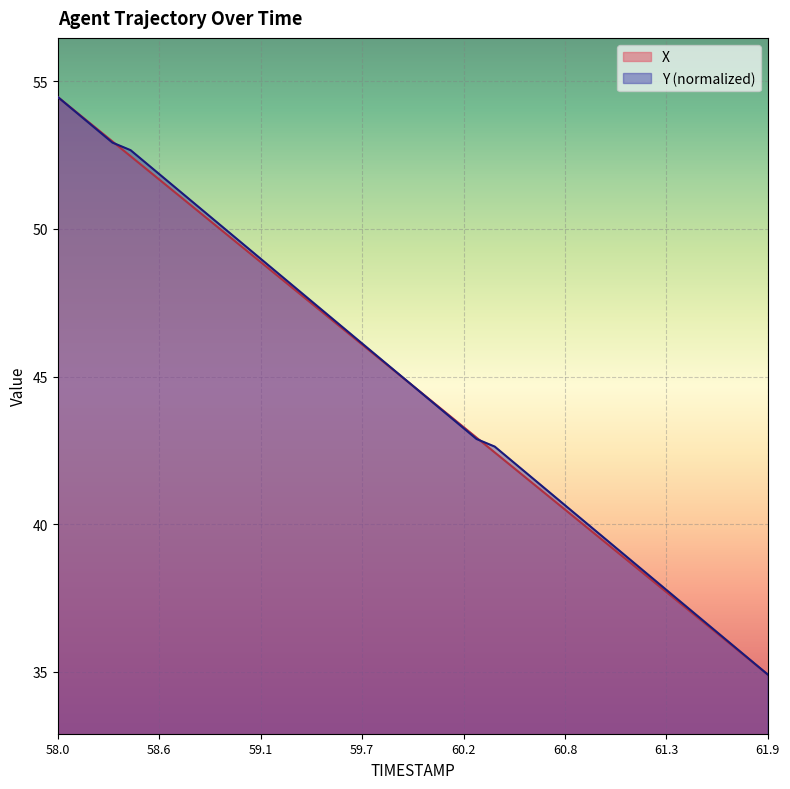

What is the maximum value for X?

54.5